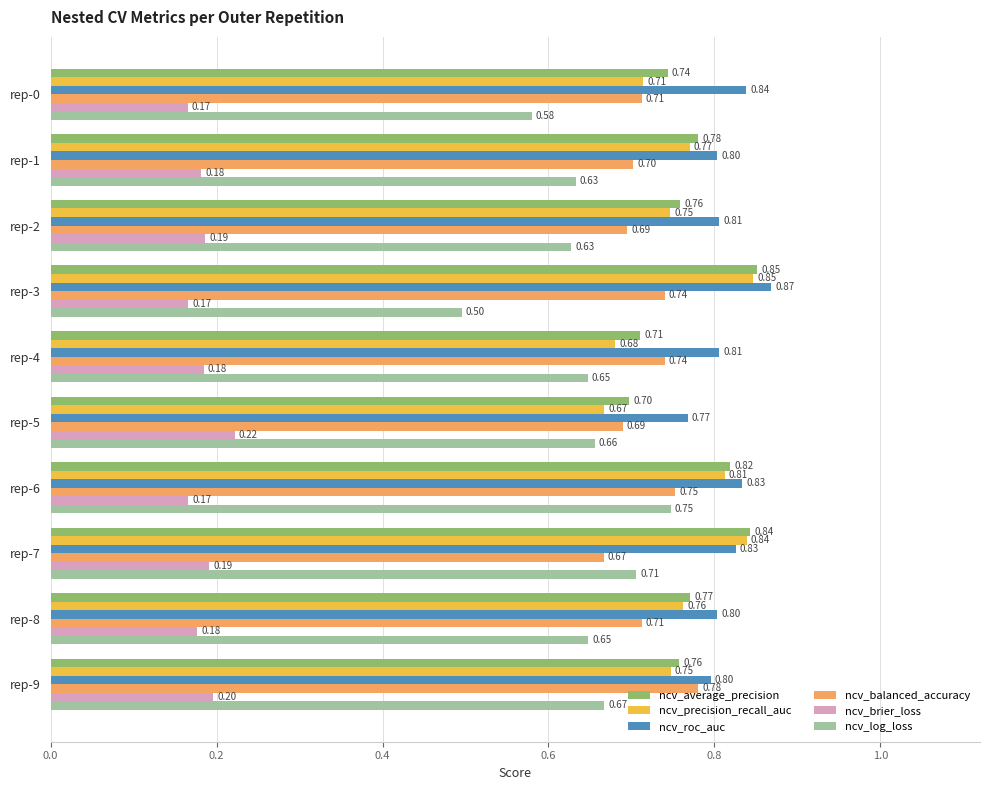

Which series has the widest spread of values?

ncv_log_loss